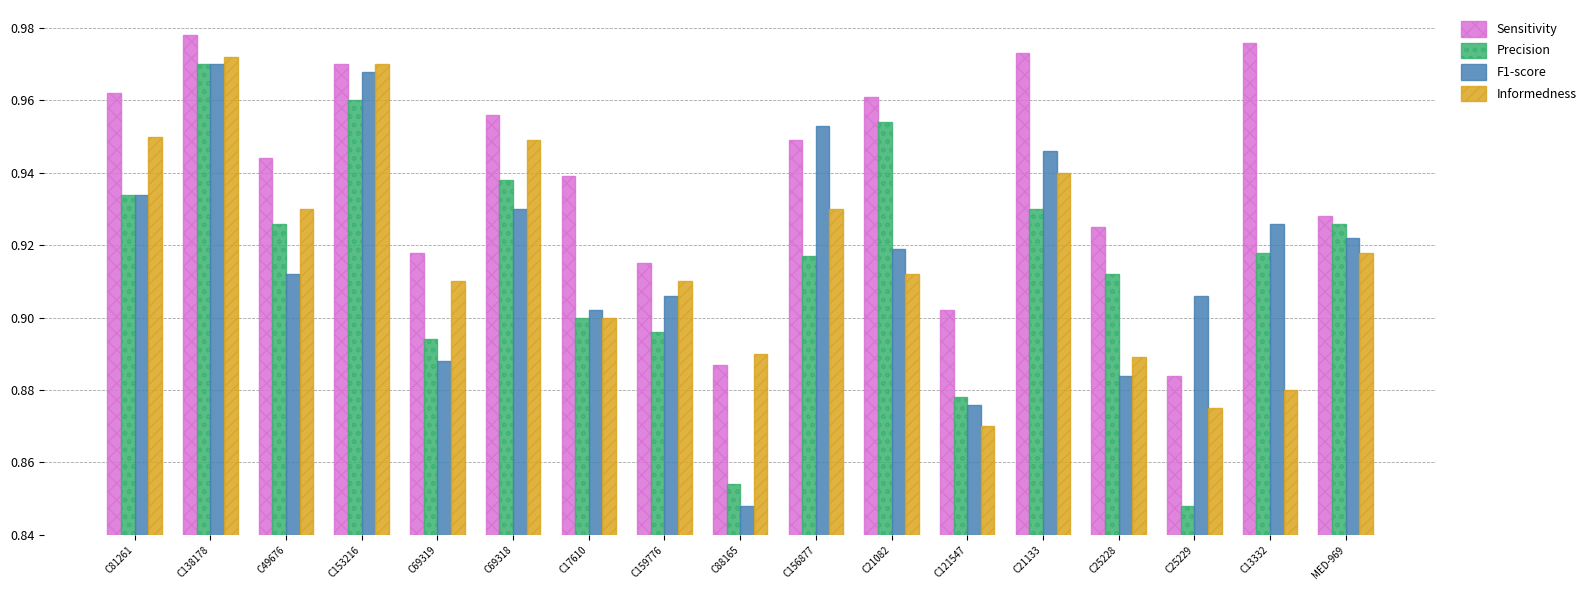

What is the sum of the Informedness values at C69319 and C159776?

1.8